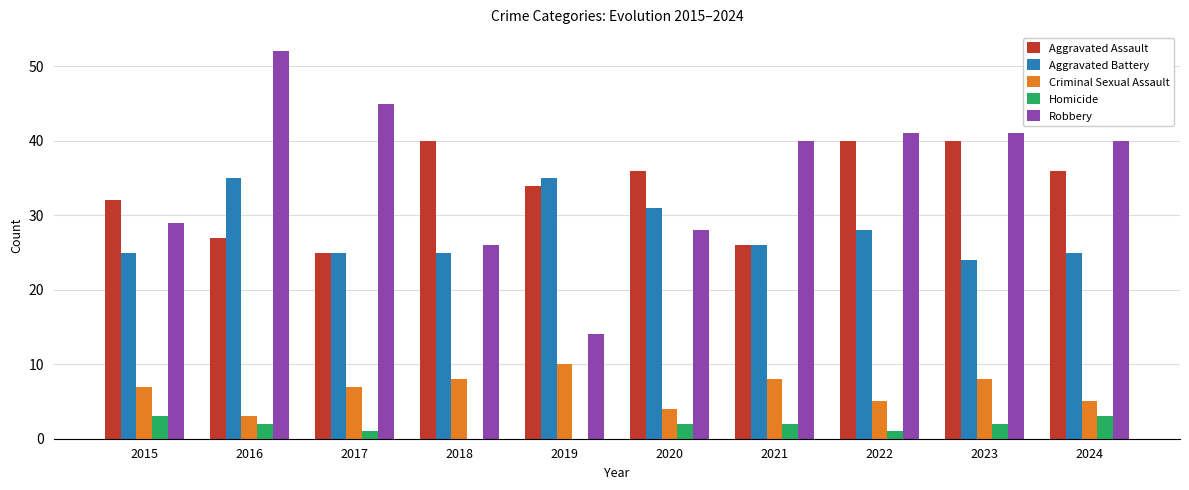

What is the average value of the Homicide series?

2